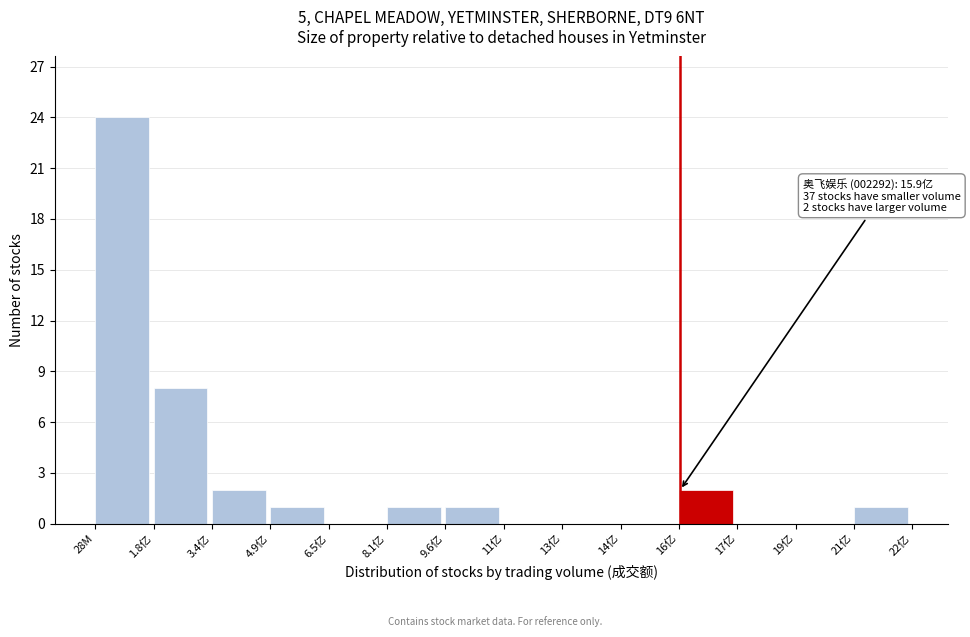

Reading right to left, list all the values displayed in this chart.

21亿=1	19亿=0	17亿=0	16亿=2	14亿=0	13亿=0	11亿=0	9.6亿=1	8.1亿=1	6.5亿=0	4.9亿=1	3.4亿=2	1.8亿=8	28M=24